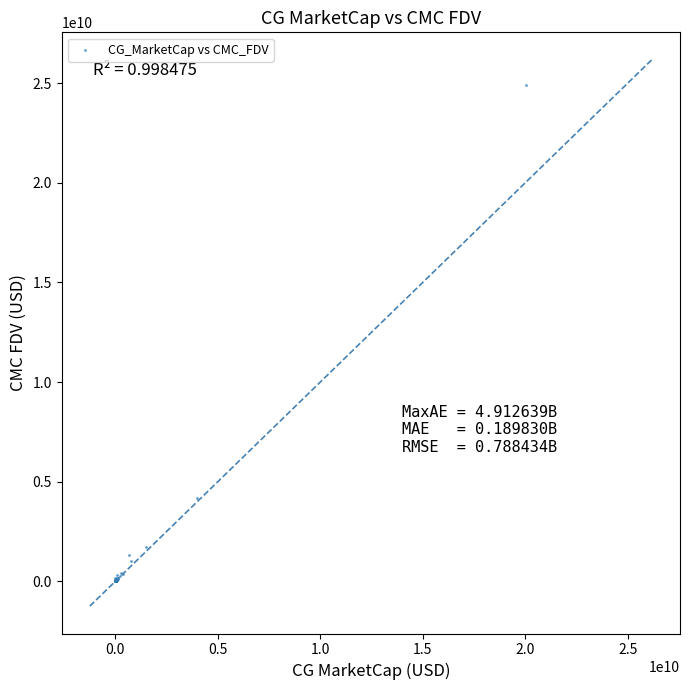

What Y value in the scatter plot is closest to 12466373114?

4196497572.7